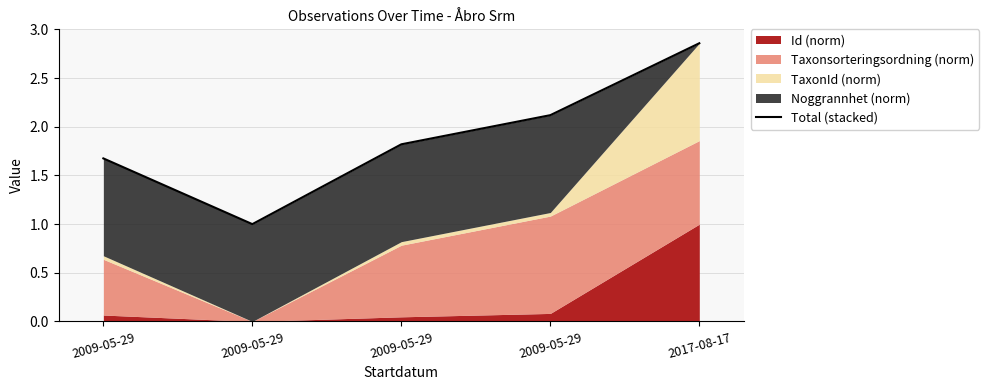

How many lines are shown in the chart?

1